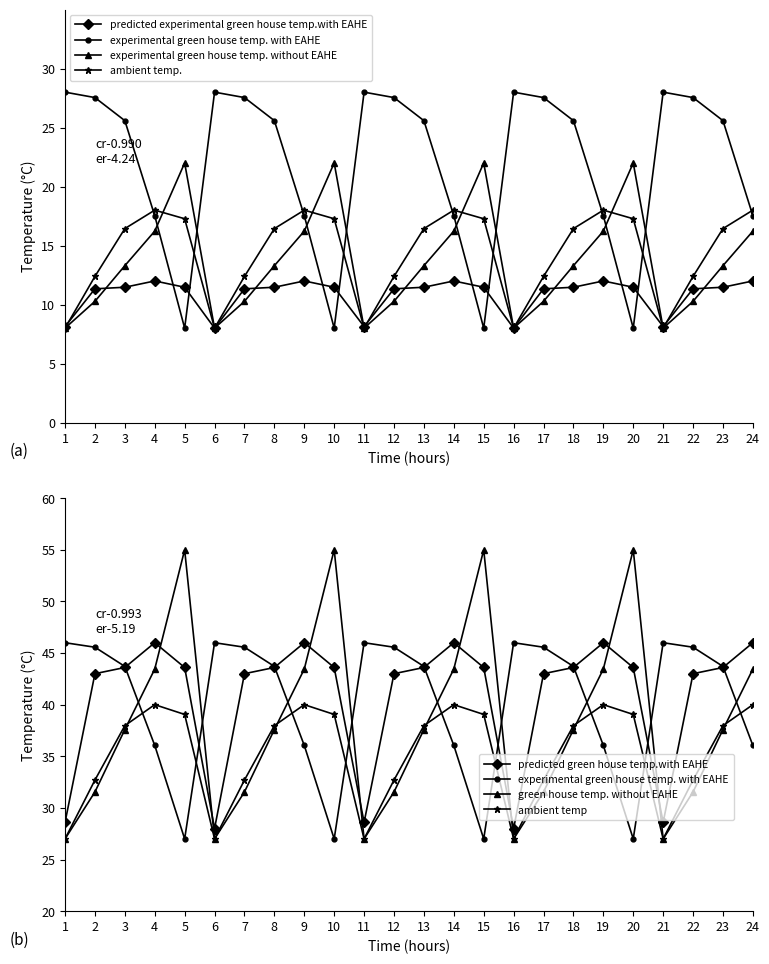

At which label does HISPANIC/LATINO first exceed 16?

3